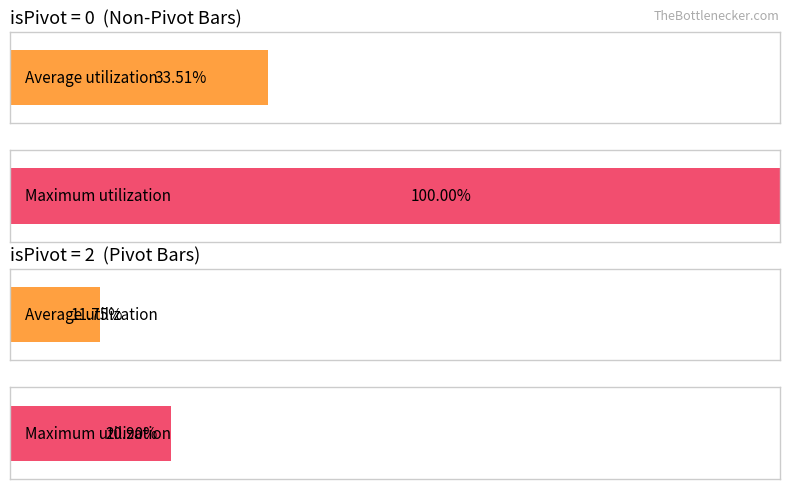

Is it true that Average Volume equals 81311 at 2023-06-09 14?

False